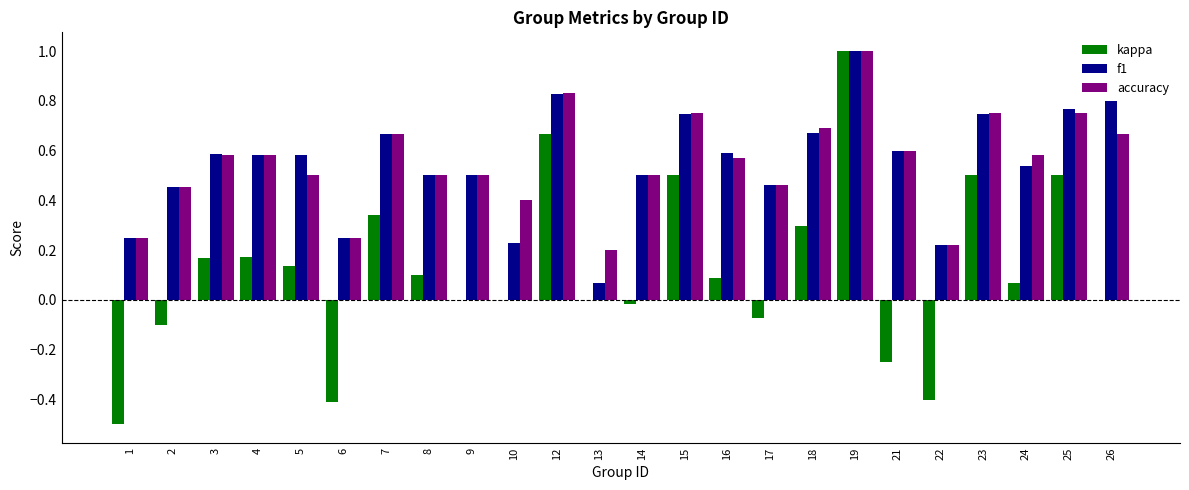

At which category is the sum across all series the highest?

19